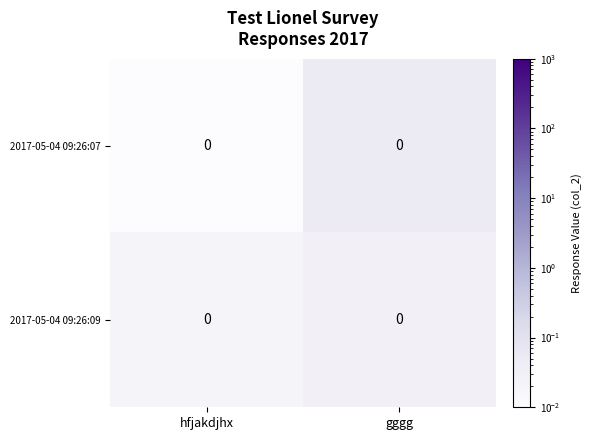

Rank the categories by 2017-05-04 09:26:09 value from lowest to highest.

hfjakdjhx, gggg